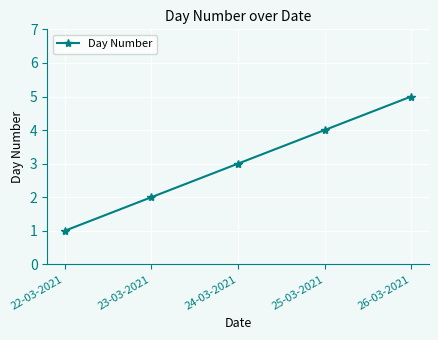

What is the label of the 2nd point from the left?

23-03-2021